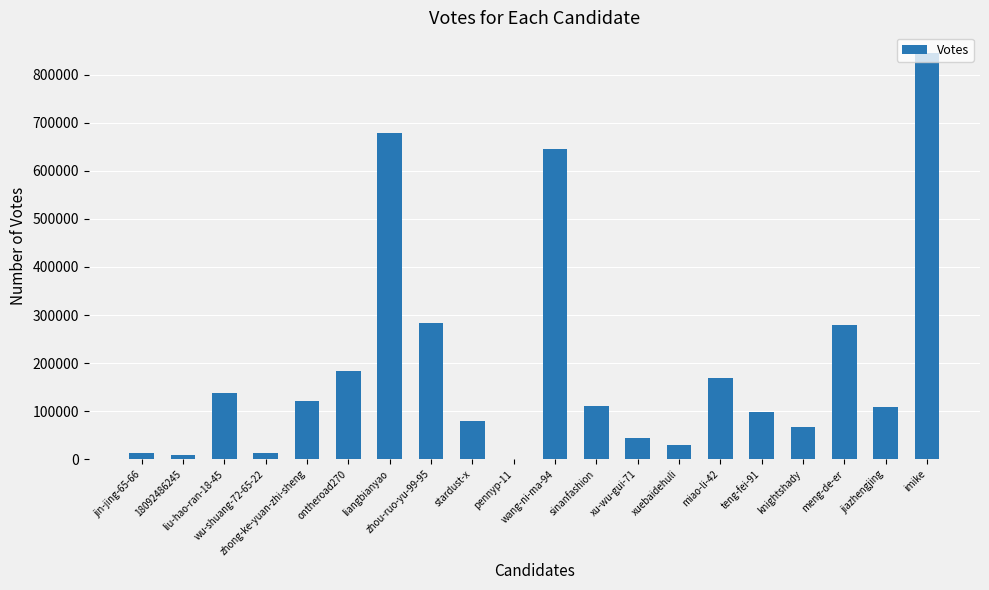

Is it true that the value at miao-li-42 is 75841?

False